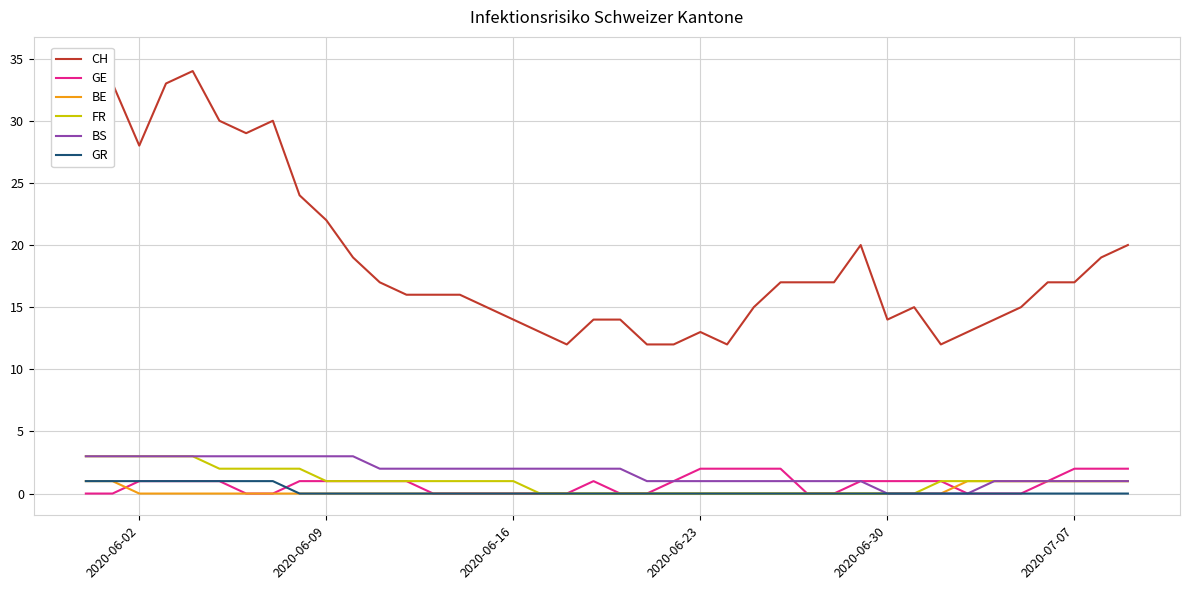

The GE series shows 2 at 2020-07-07. True or false?

True